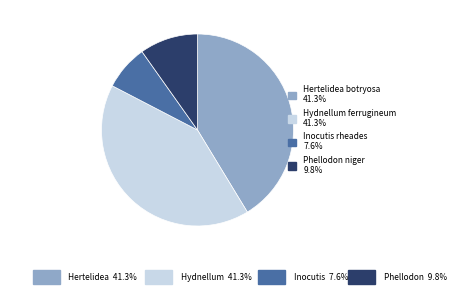

True or false: Hydnellum ferrugineum accounts for 41% of the total.

True